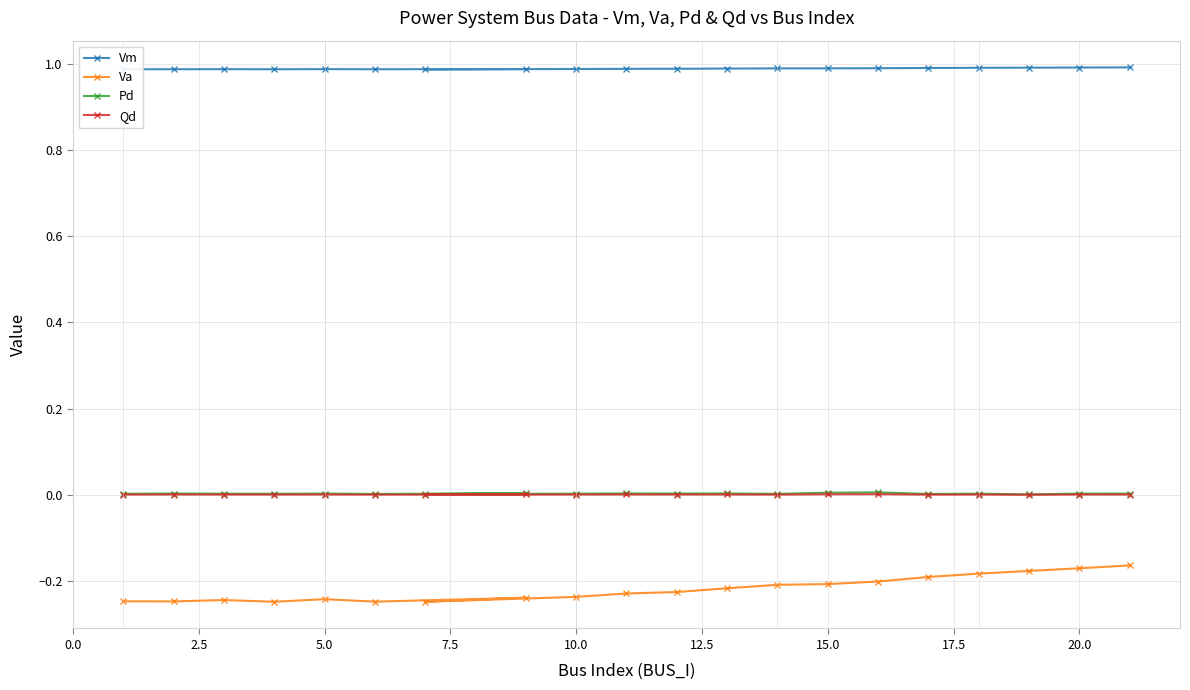

What is the minimum value for Vm?

1.0